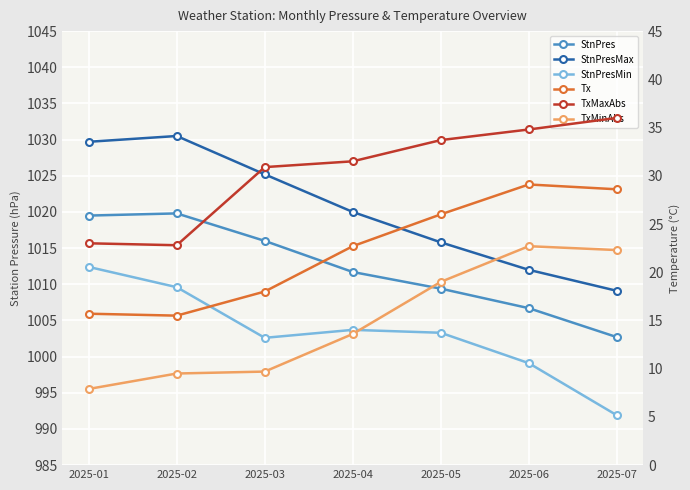

Reading left to right, transcribe all the data shown in this chart.

StnPres: 2025-01=1019.5	2025-02=1019.8	2025-03=1016.0	2025-04=1011.7	2025-05=1009.4	2025-06=1006.7	2025-07=1002.7
StnPresMax: 2025-01=1029.7	2025-02=1030.5	2025-03=1025.2	2025-04=1020.0	2025-05=1015.8	2025-06=1012.0	2025-07=1009.1
StnPresMin: 2025-01=1012.4	2025-02=1009.6	2025-03=1002.6	2025-04=1003.7	2025-05=1003.3	2025-06=999.1	2025-07=991.9
Tx: 2025-01=15.7	2025-02=15.5	2025-03=18.0	2025-04=22.7	2025-05=26.0	2025-06=29.1	2025-07=28.6
TxMaxAbs: 2025-01=23.0	2025-02=22.8	2025-03=30.9	2025-04=31.5	2025-05=33.7	2025-06=34.8	2025-07=36.0
TxMinAbs: 2025-01=7.9	2025-02=9.5	2025-03=9.7	2025-04=13.6	2025-05=19.0	2025-06=22.7	2025-07=22.3